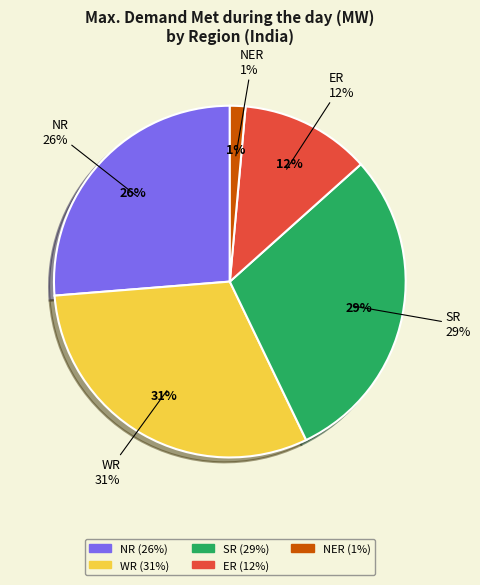

What is the change in value from WR to ER?

-7276